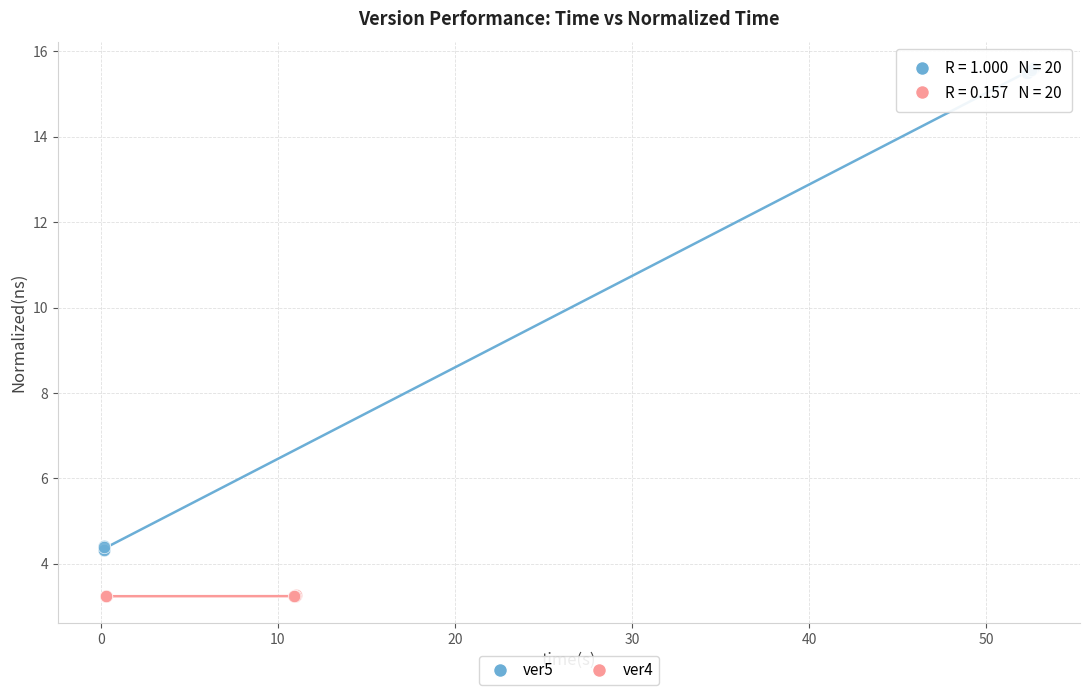

Which series reaches the minimum Y coordinate?

ver4